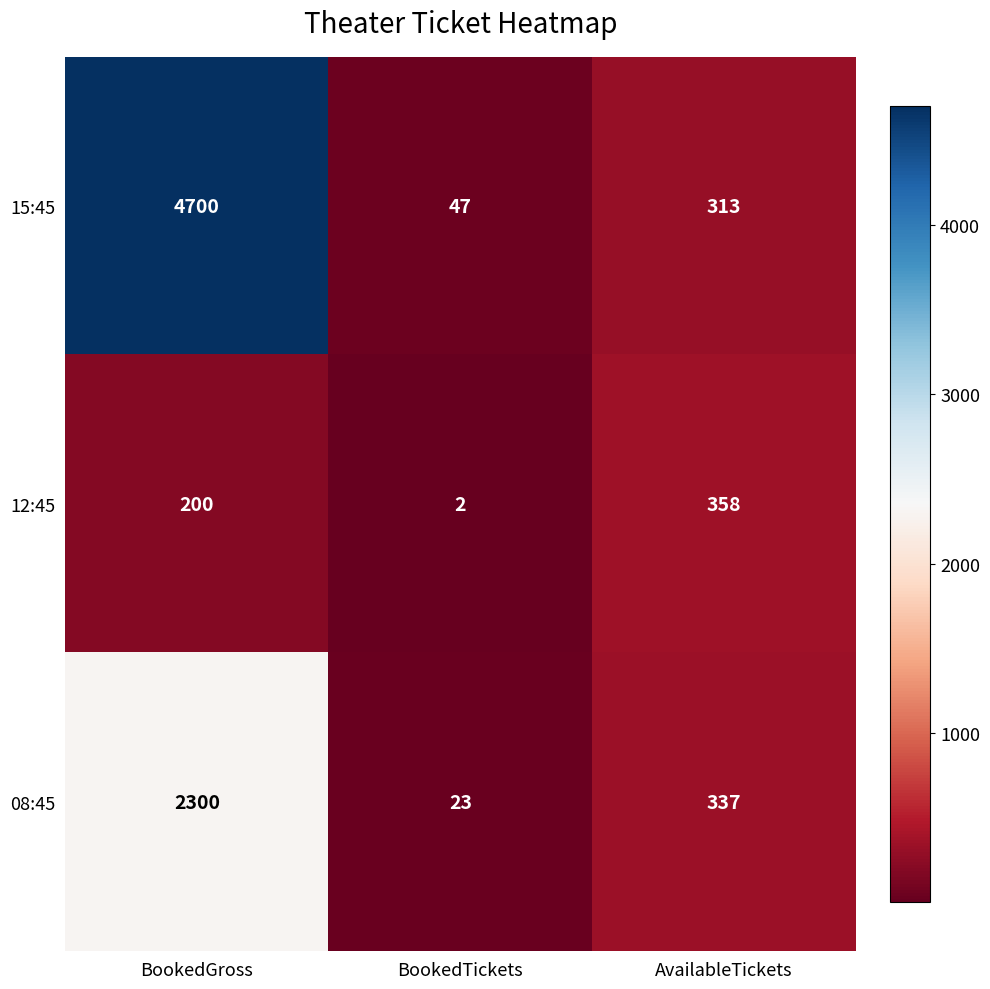

Reading right to left, transcribe all the data shown in this chart.

15:45: AvailableTickets=313	BookedTickets=47	BookedGross=4700
12:45: AvailableTickets=358	BookedTickets=2	BookedGross=200
08:45: AvailableTickets=337	BookedTickets=23	BookedGross=2300